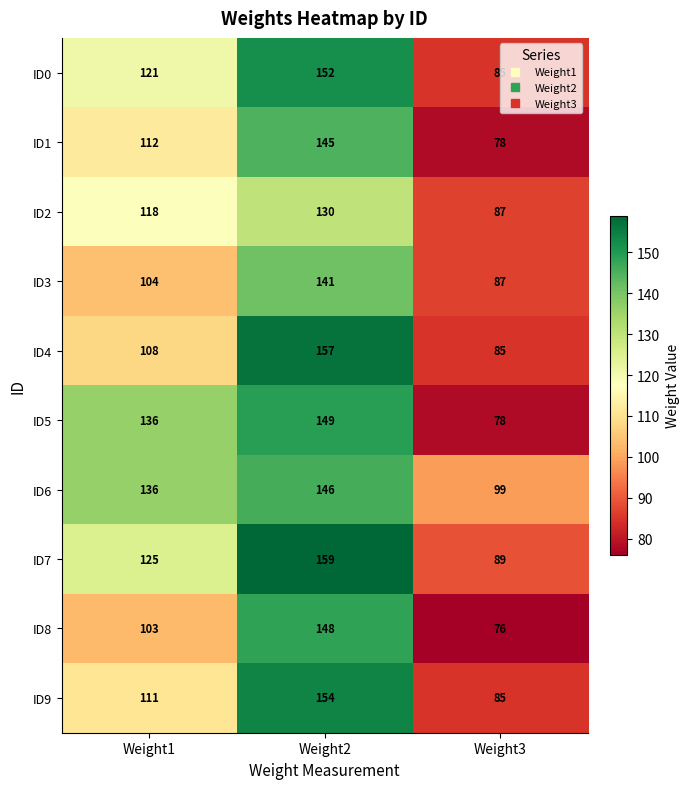

Which label corresponds to the smallest value in the chart?

Weight3